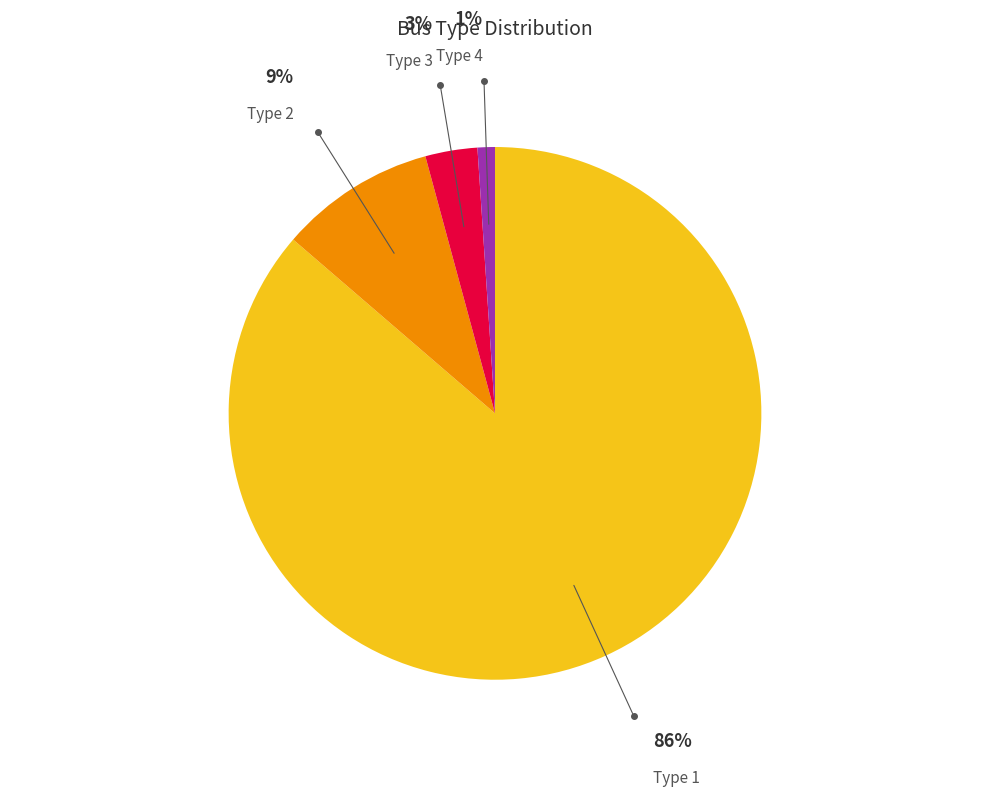

Is there a majority slice in this chart?

Yes